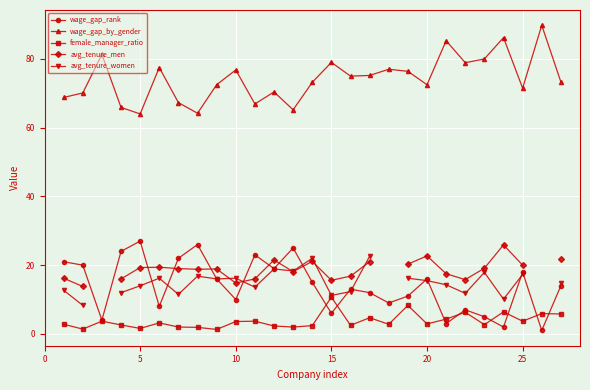

Which series has the largest range (max minus min)?

wage_gap_rank